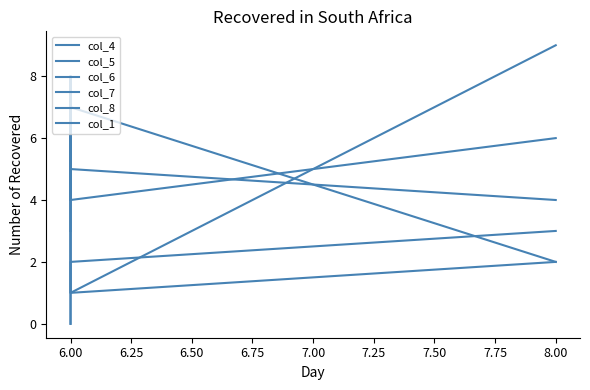

What is the value of the col_7 point at the 1st from the left?

3